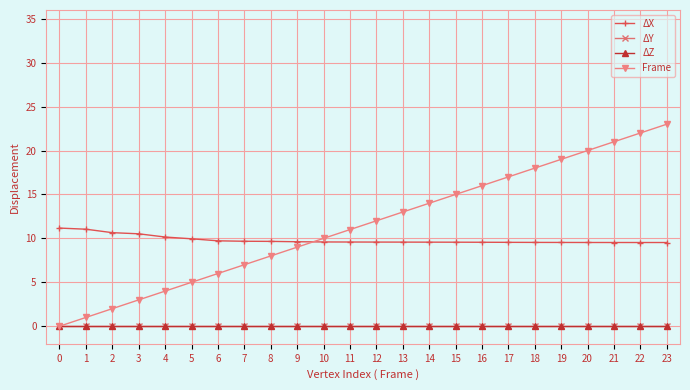

At which category is the sum across all series the highest?

23